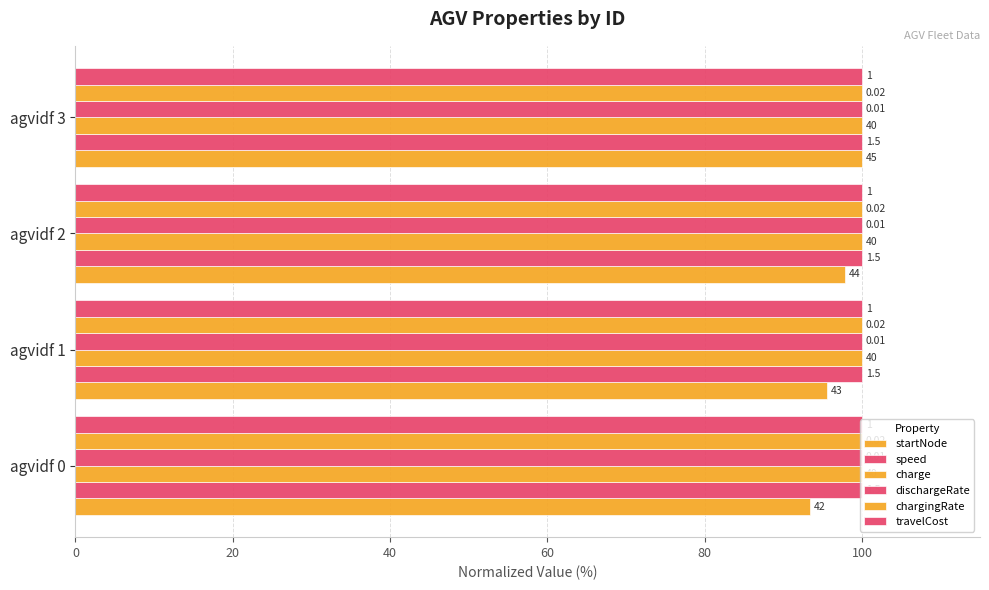

Are the bars horizontal?

Yes